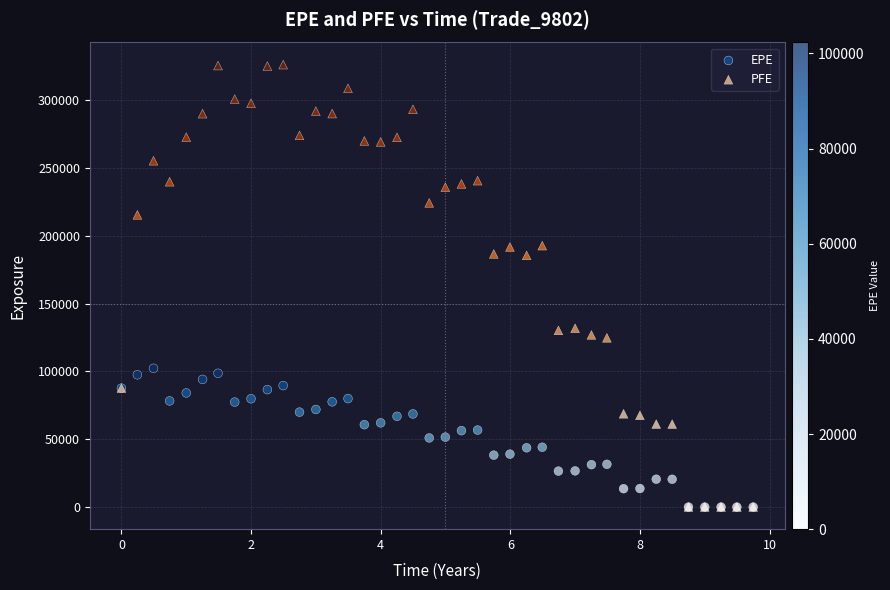

What are all the series names shown in the legend?

EPE, PFE